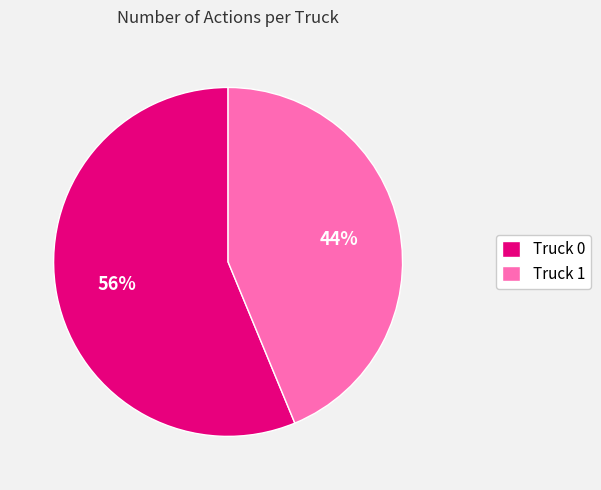

How many segments does this pie chart have?

2